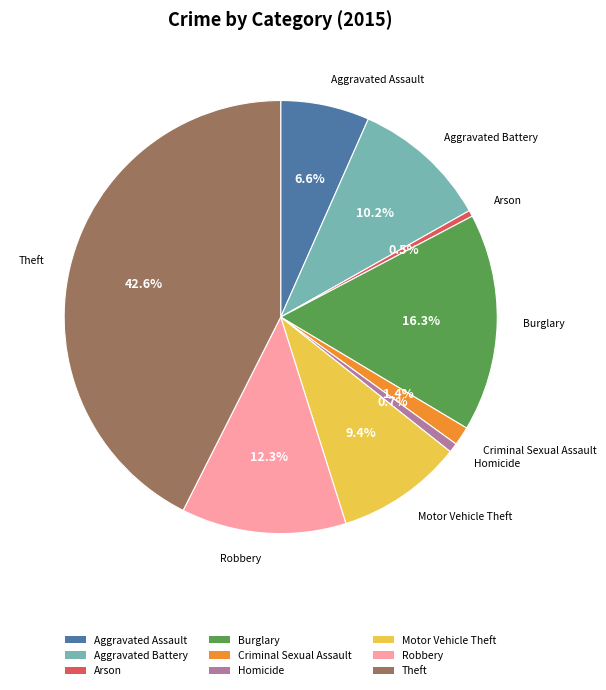

To the nearest percent, what is the difference between the largest and smallest slice percentages?

42%